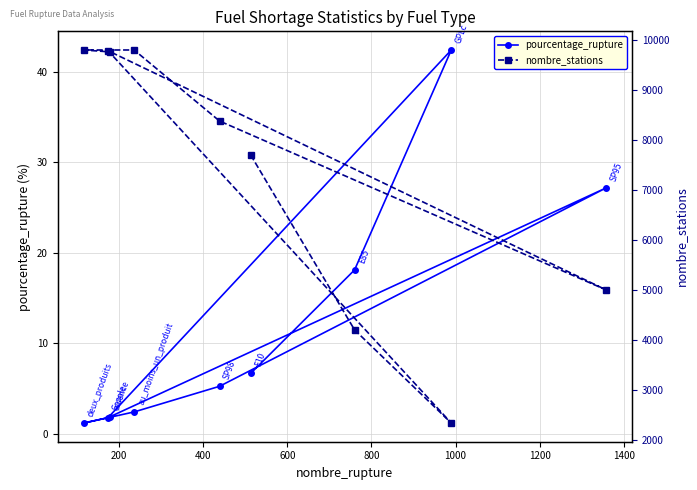

What is the value of the pourcentage_rupture point at the 2nd from the left?

1.8